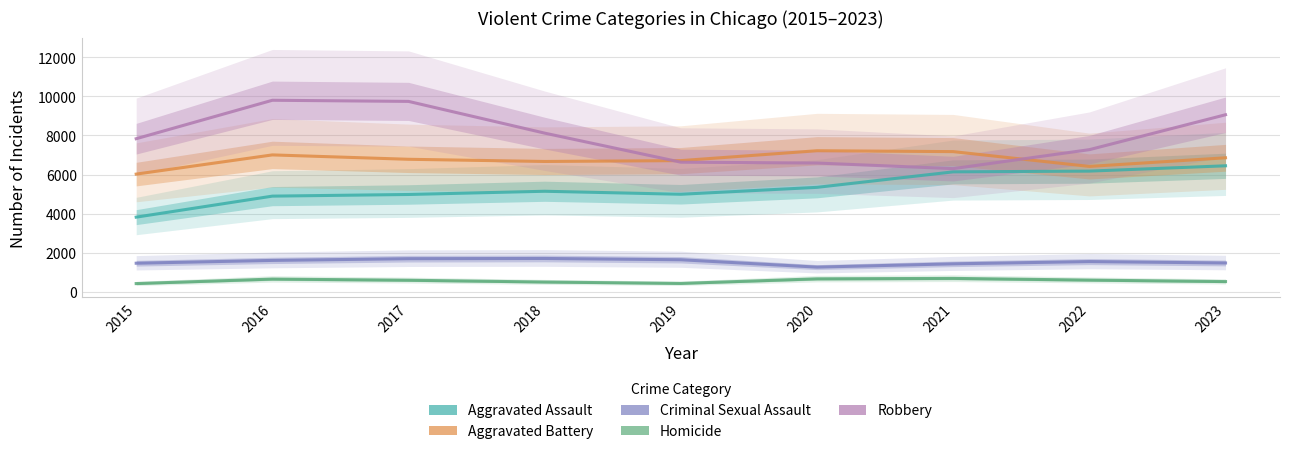

What is the spread (max minus min) of values at 2016?

9144